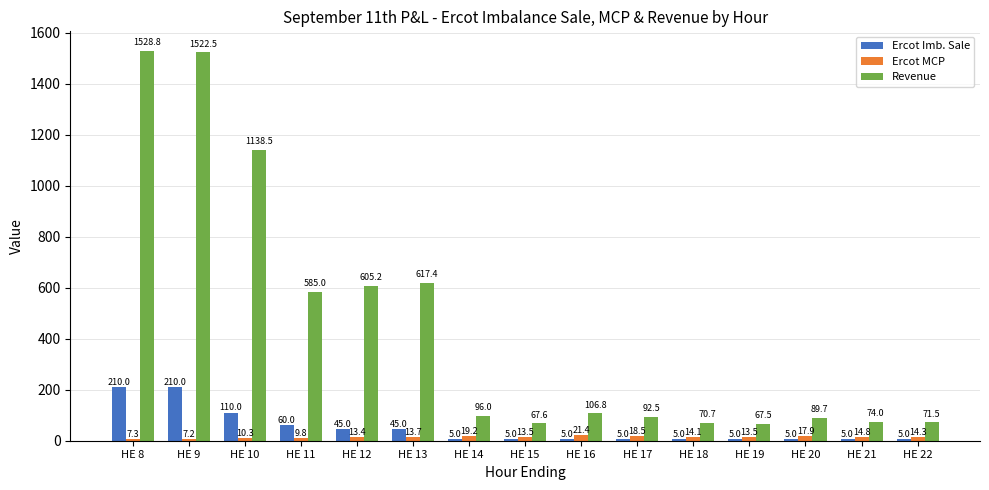

What is the sum of the Ercot MCP values at HE 11 and HE 12?

23.2